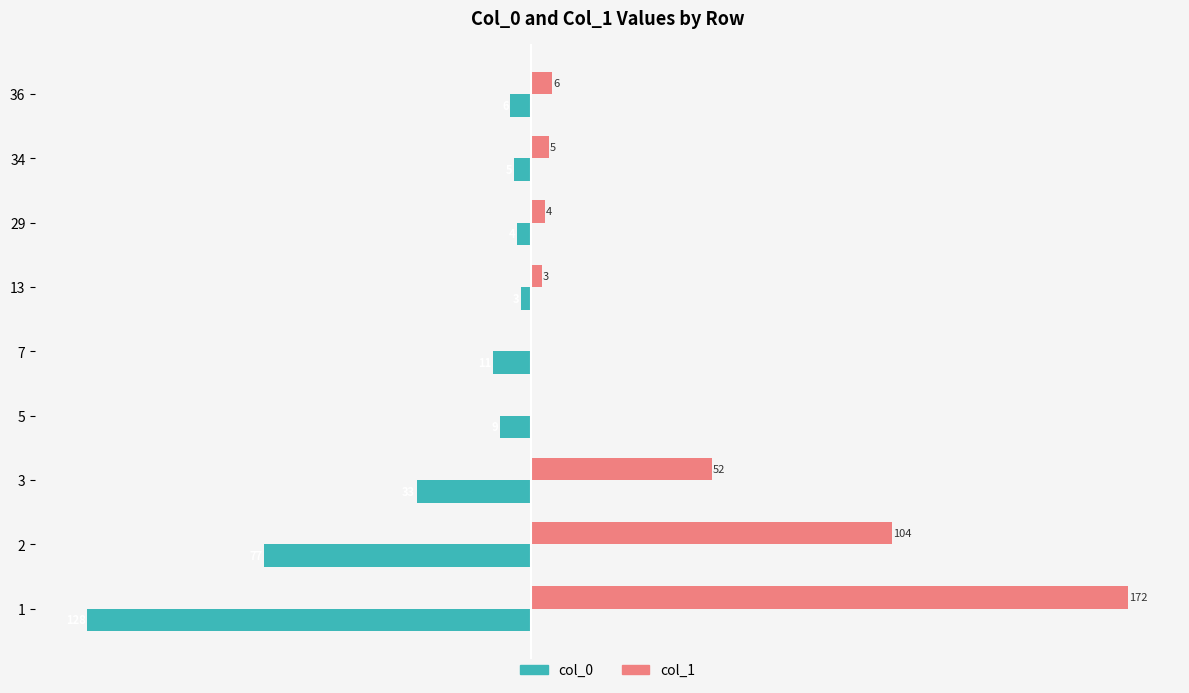

Between 3 and 5, which series saw the biggest shift?

col_1